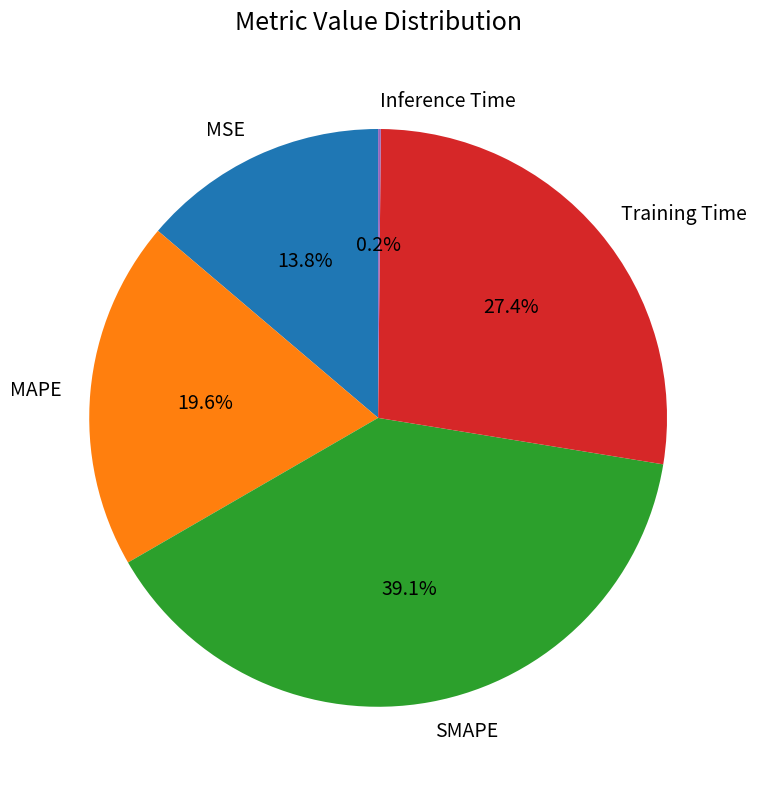

Which category has the biggest portion of the pie?

SMAPE